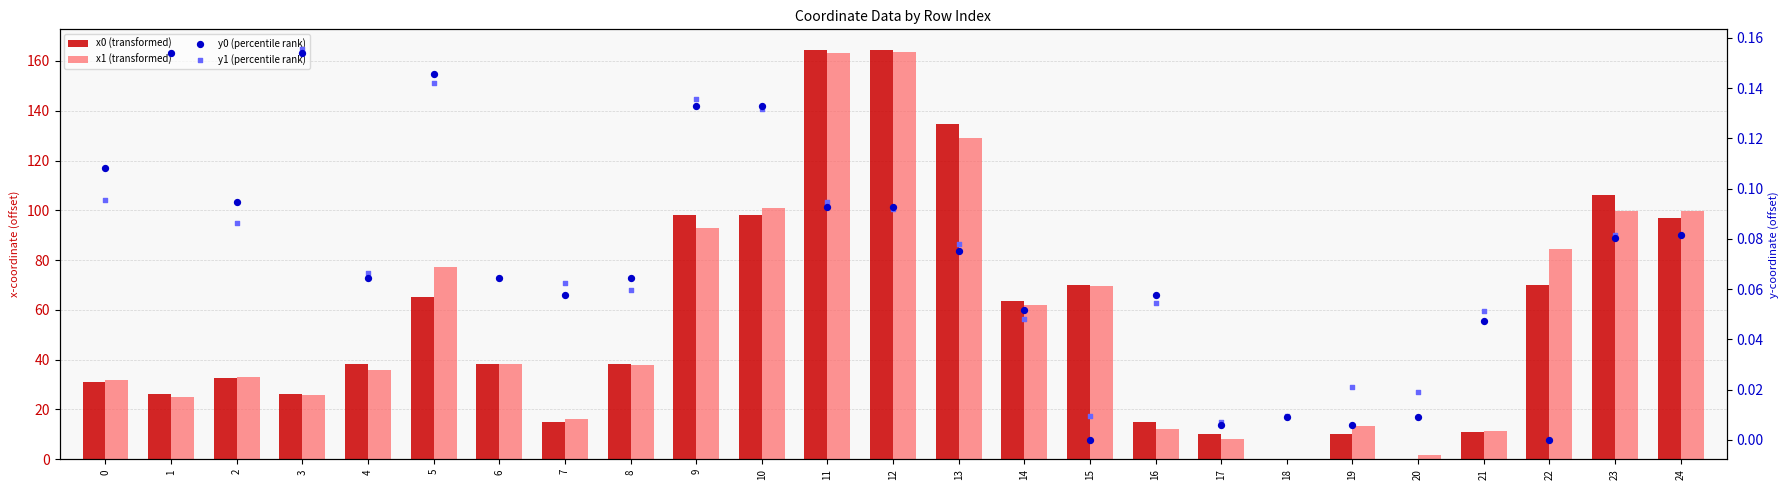

What are all the series names shown in the legend?

x0 (transformed), x1 (transformed), y0 (percentile rank), y1 (percentile rank)